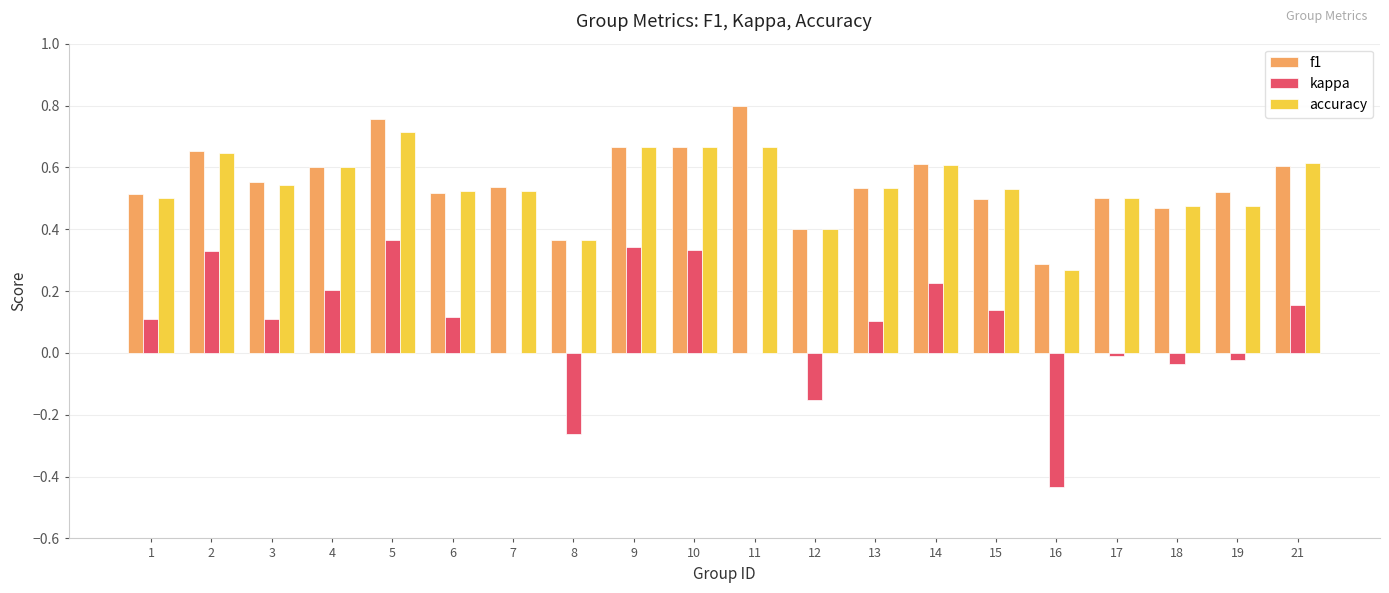

The value of f1 at 16 is 0.3. True or false?

True